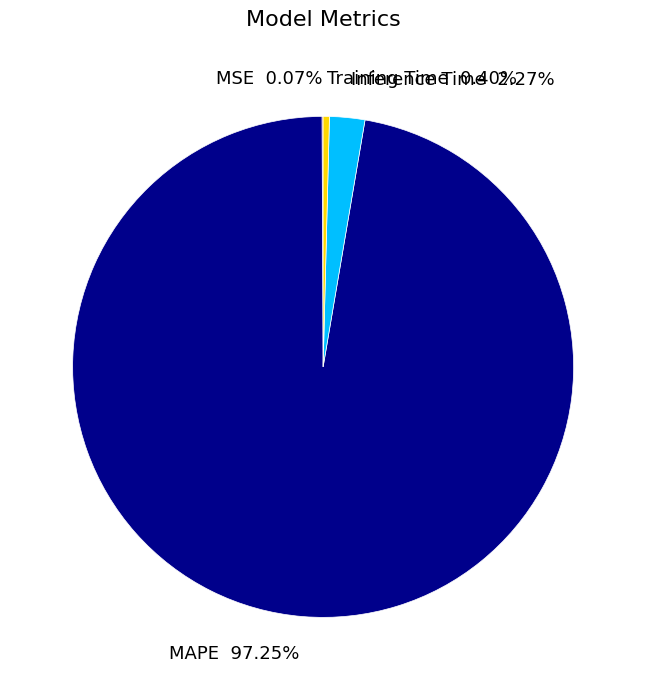

Is there a majority slice in this chart?

Yes